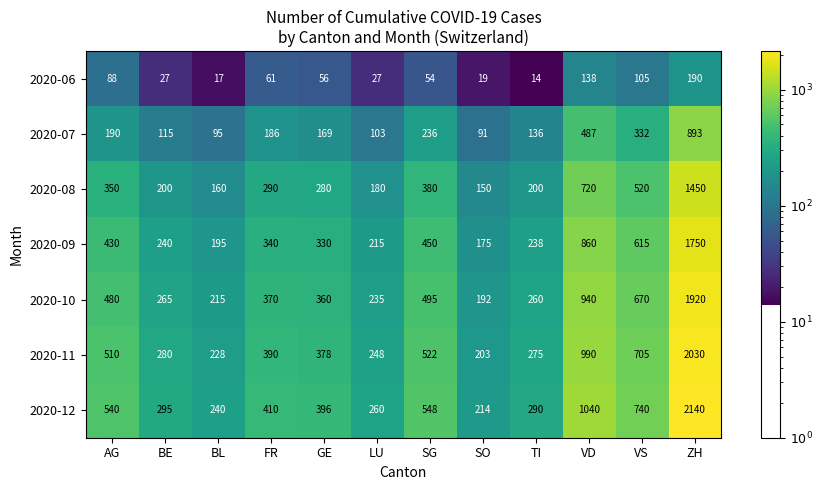

At which category is the sum across all series the highest?

ZH